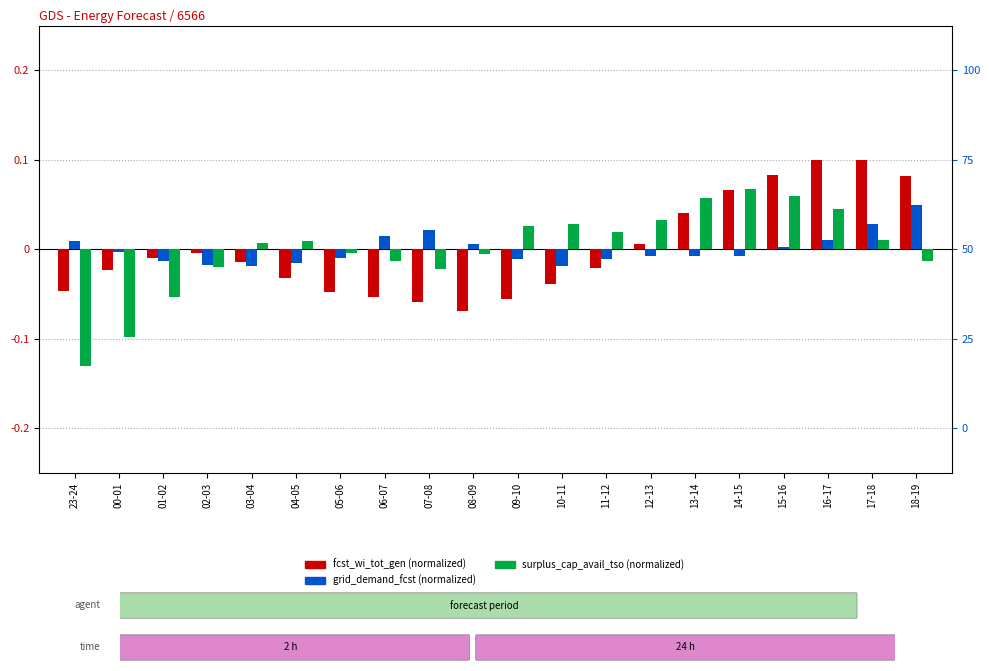

Rank the series by their average value, from highest to lowest.

surplus_cap_avail_tso, fcst_wi_tot_gen, grid_demand_fcst